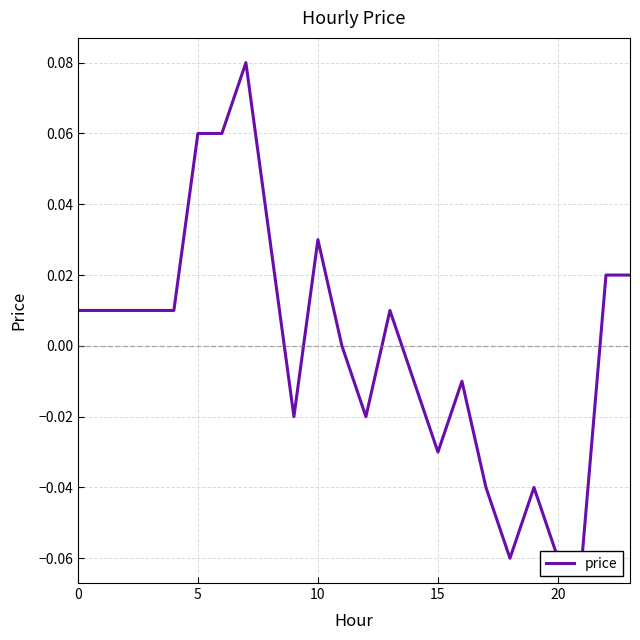

Between 10 and 15, which is larger?

10